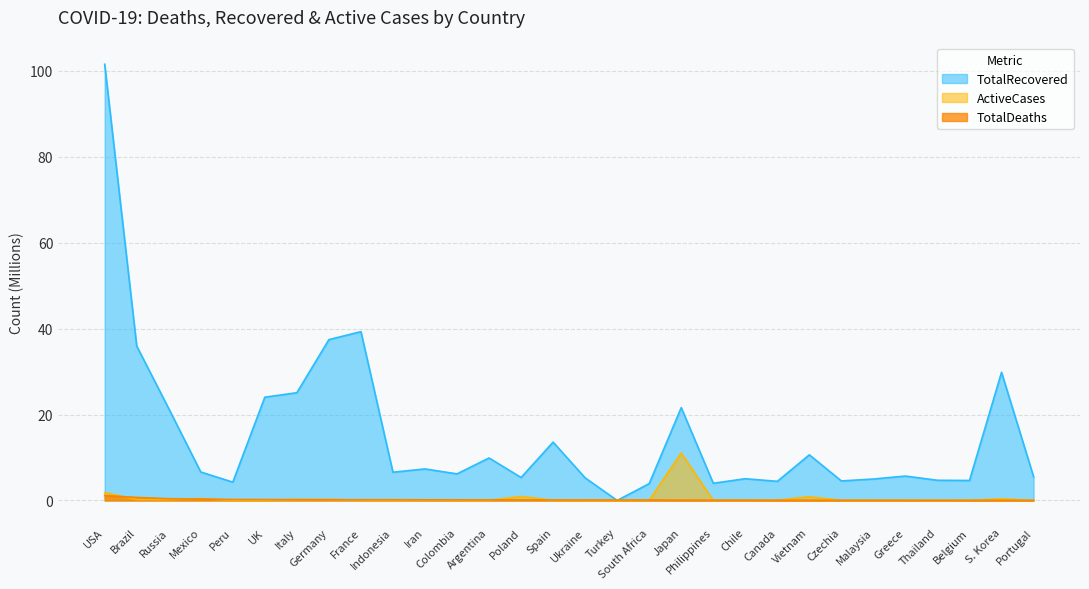

What is the total value across all series at Italy?

25.5